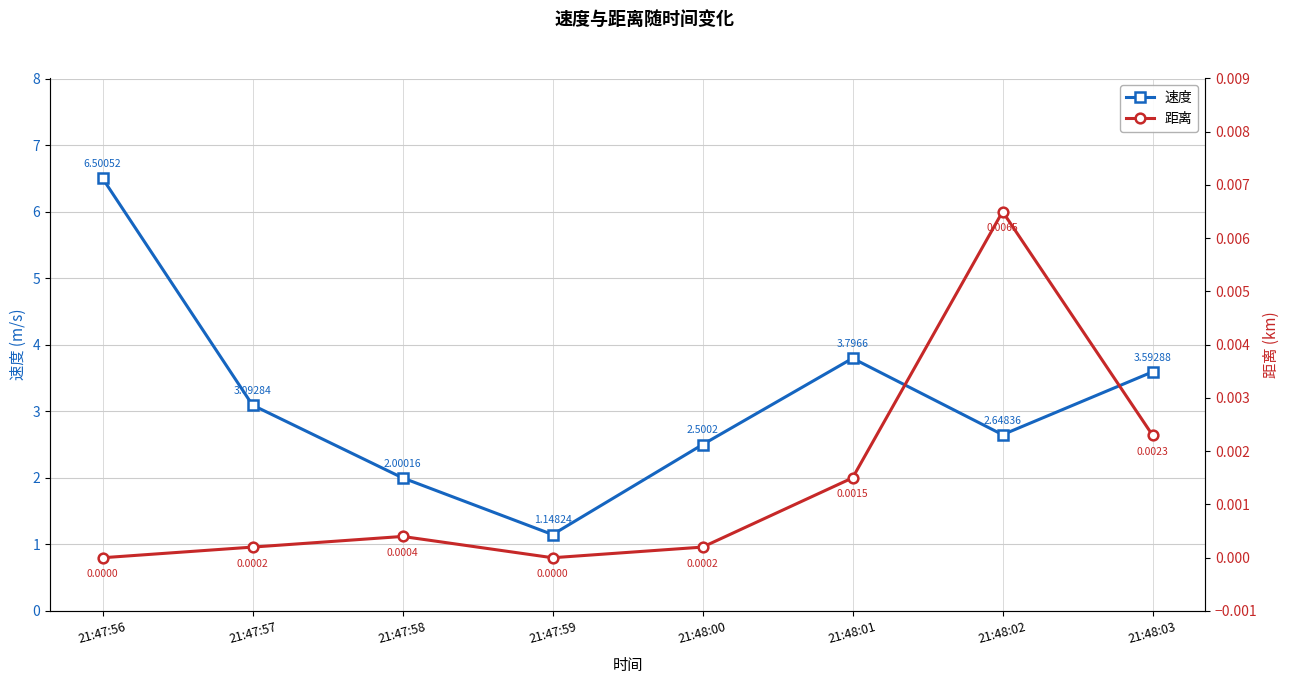

What is the difference between the second highest and second lowest values in the 速度 series?

1.8